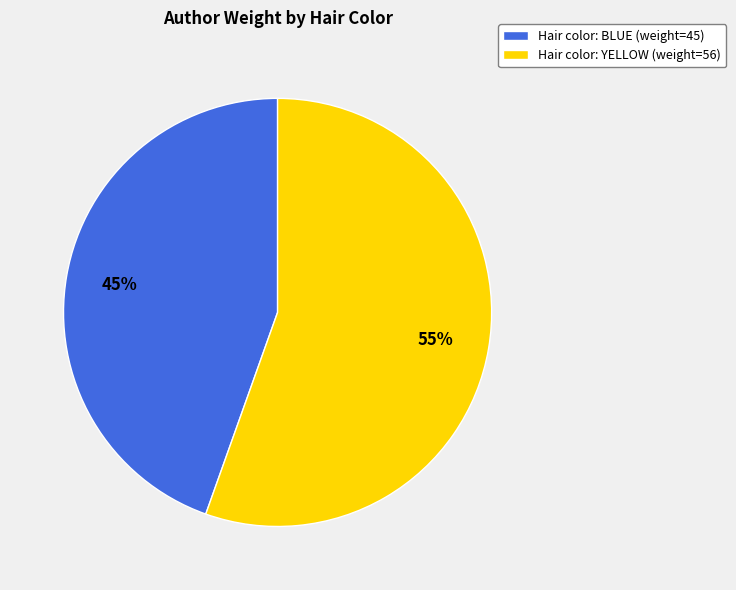

What is the majority slice?

Hair color: YELLOW (weight=56)